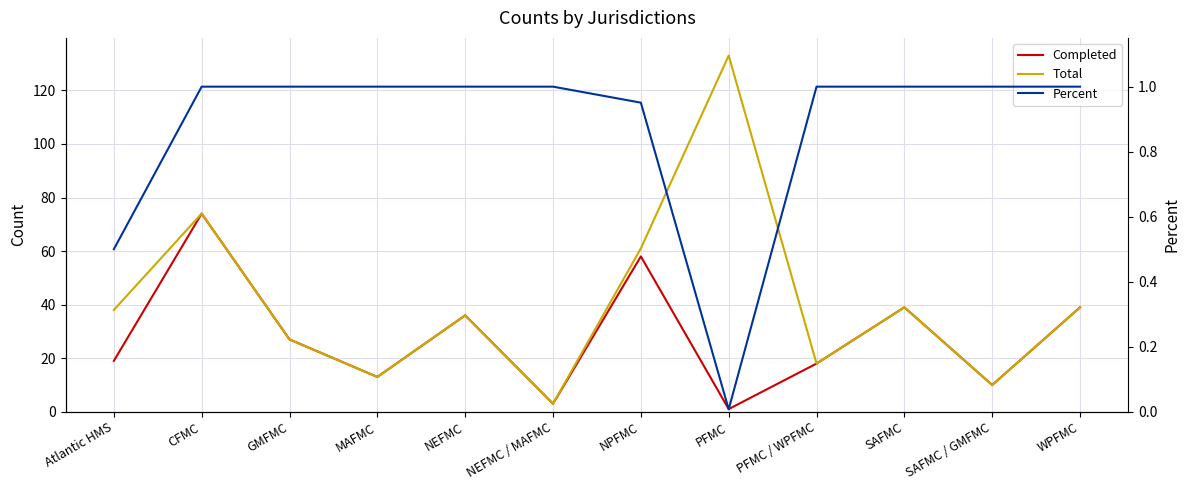

How many lines are shown in the chart?

3